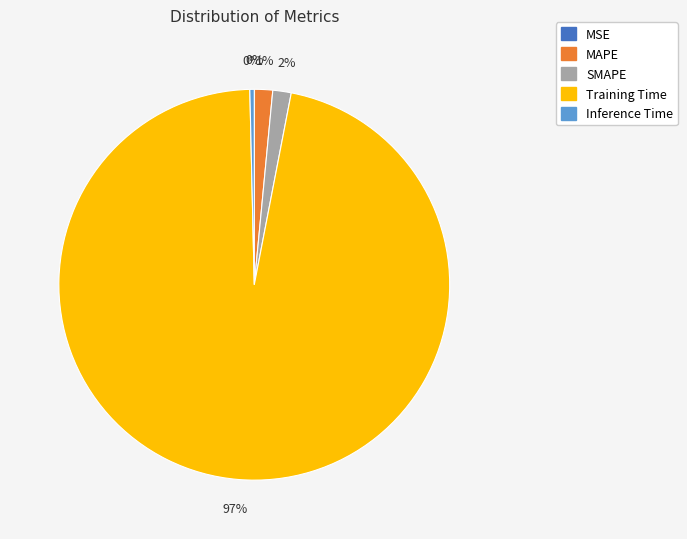

To the nearest percent, what is the difference between the largest and smallest slice percentages?

97%